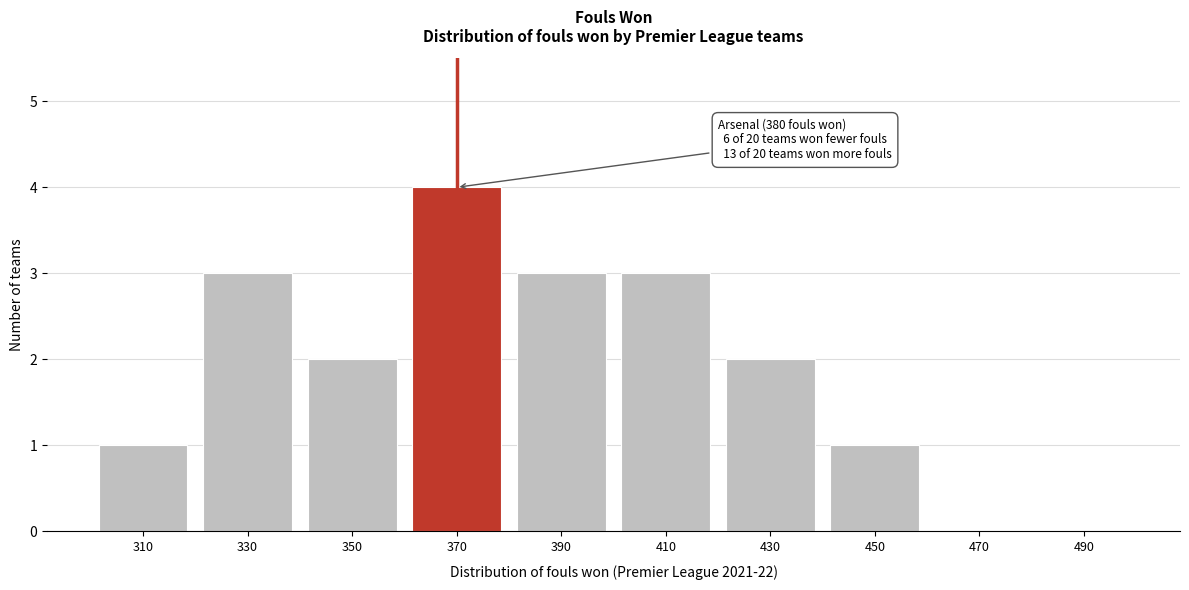

Reading left to right, what are all the values shown in this chart?

310=1	330=3	350=2	370=4	390=3	410=3	430=2	450=1	470=0	490=0